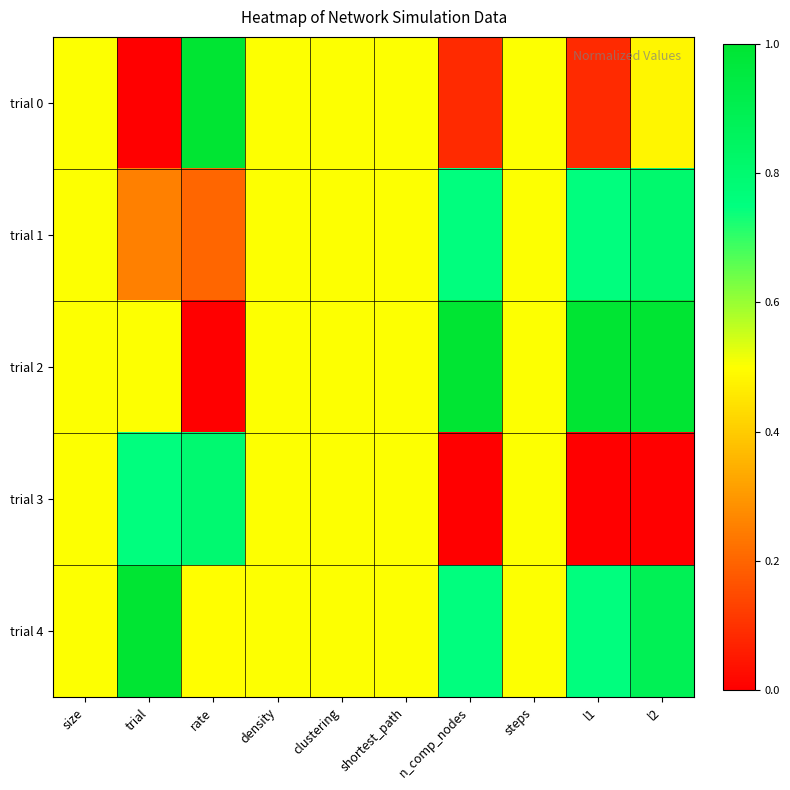

Reading left to right, extract all data points from this chart.

trial 0: size=0.5	trial=0.0	rate=1.0	density=0.5	clustering=0.5	shortest_path=0.5	n_comp_nodes=0.1	steps=0.5	l1=0.1	l2=0.5
trial 1: size=0.5	trial=0.2	rate=0.2	density=0.5	clustering=0.5	shortest_path=0.5	n_comp_nodes=0.8	steps=0.5	l1=0.8	l2=0.8
trial 2: size=0.5	trial=0.5	rate=0.0	density=0.5	clustering=0.5	shortest_path=0.5	n_comp_nodes=1.0	steps=0.5	l1=1.0	l2=1.0
trial 3: size=0.5	trial=0.8	rate=0.8	density=0.5	clustering=0.5	shortest_path=0.5	n_comp_nodes=0.0	steps=0.5	l1=0.0	l2=0.0
trial 4: size=0.5	trial=1.0	rate=0.5	density=0.5	clustering=0.5	shortest_path=0.5	n_comp_nodes=0.8	steps=0.5	l1=0.8	l2=0.9